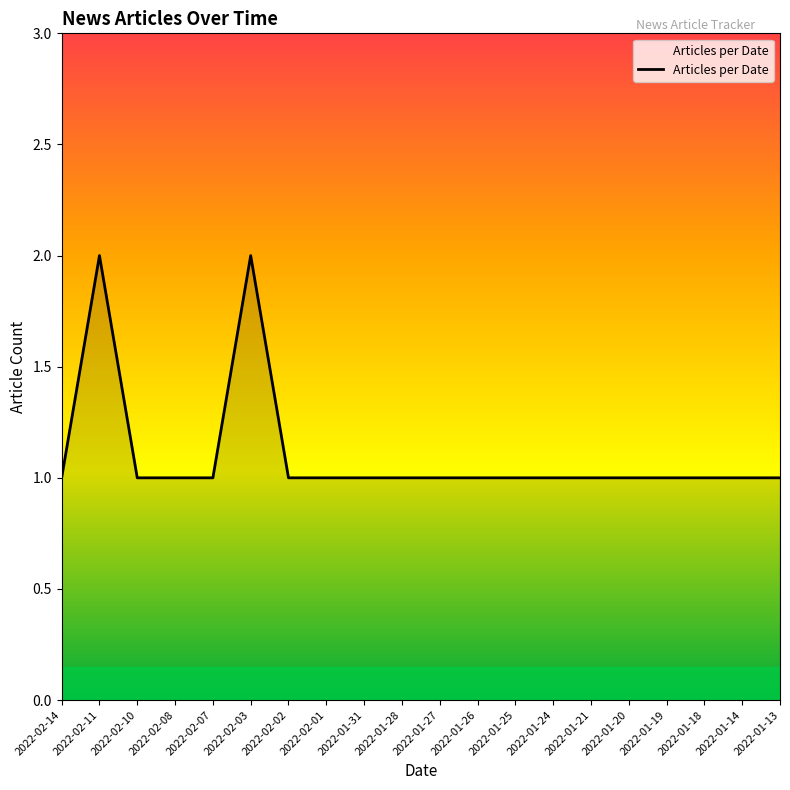

The value at 2022-01-27 is 1. True or false?

True